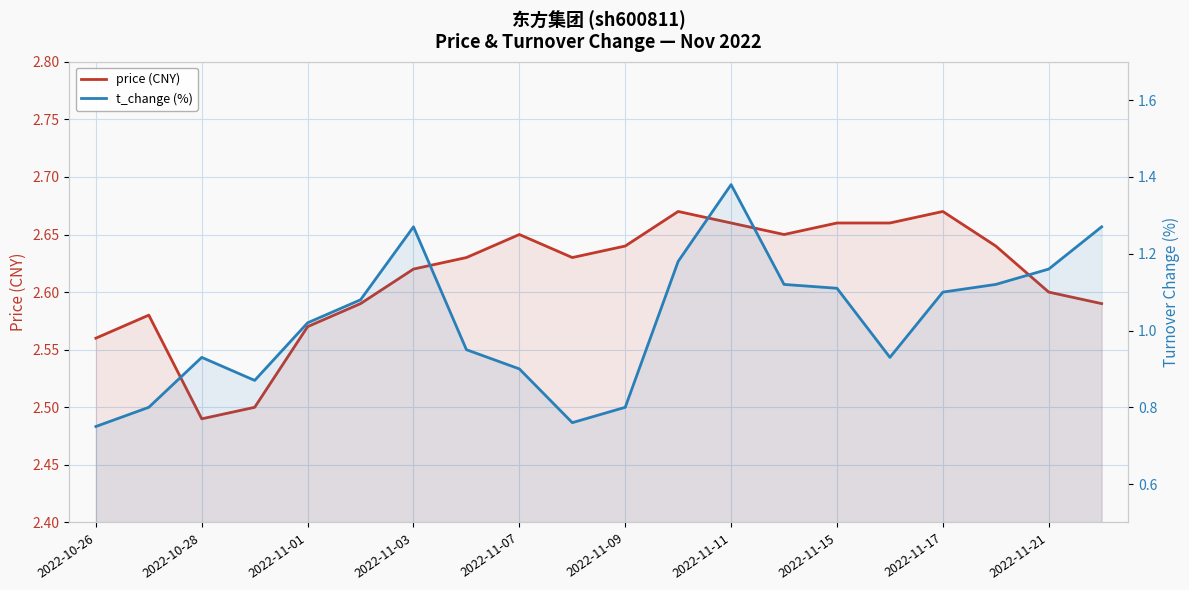

What is the spread (max minus min) of values at 15?

1.7